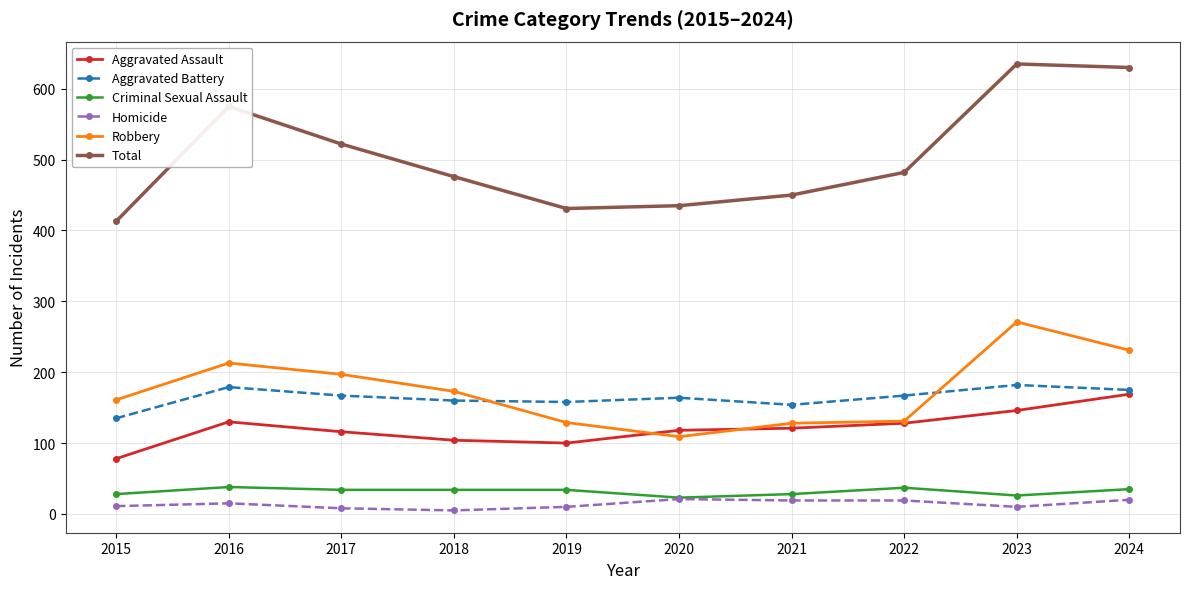

Which series changed the most between 2018 and 2024?

Total